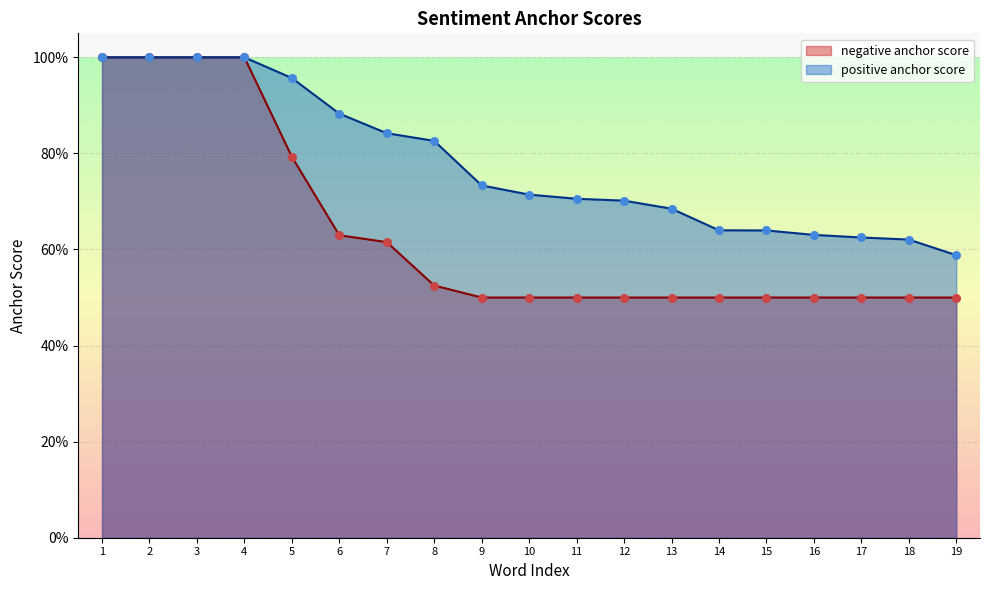

Which series has the largest total across all categories?

positive anchor score